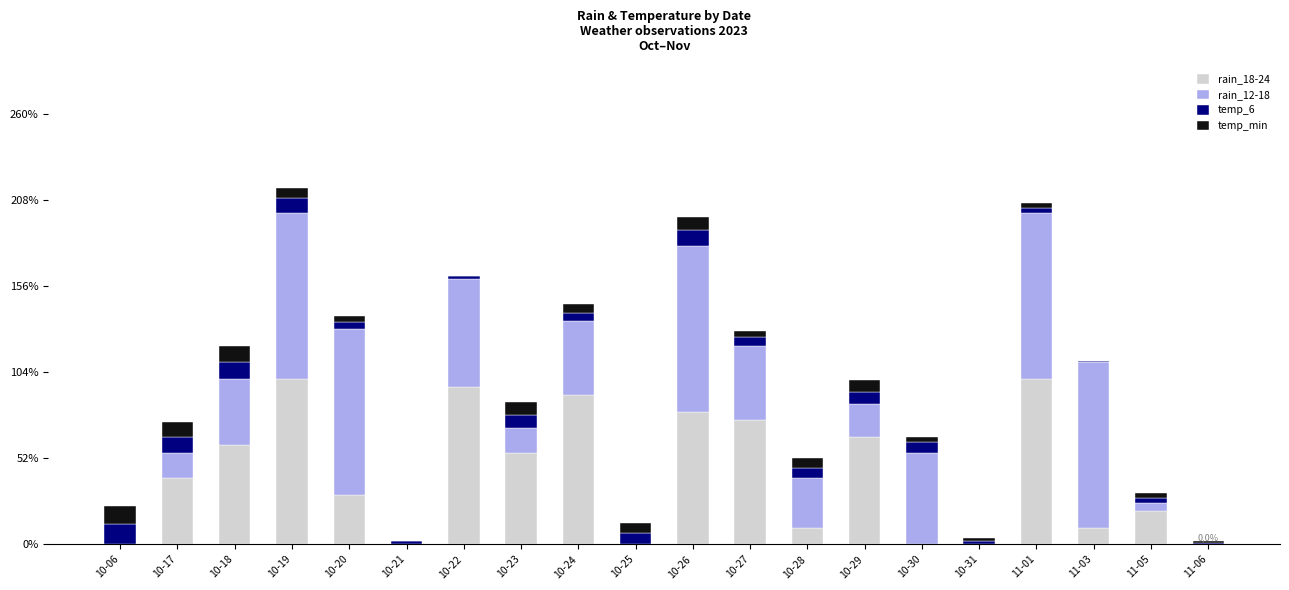

At which category is the sum across all series the highest?

10-19